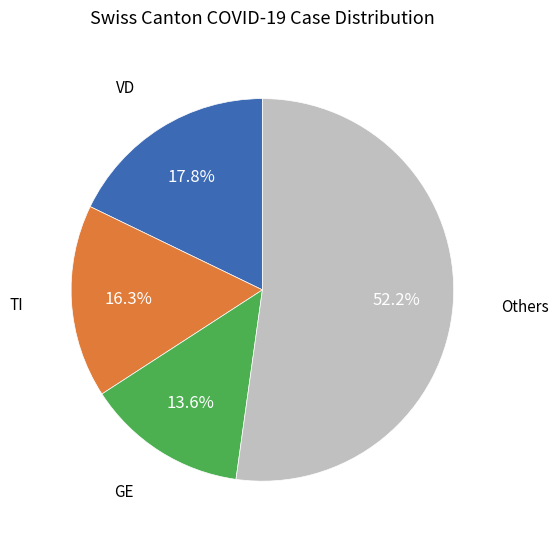

Is there any slice that represents more than half of the pie?

Yes